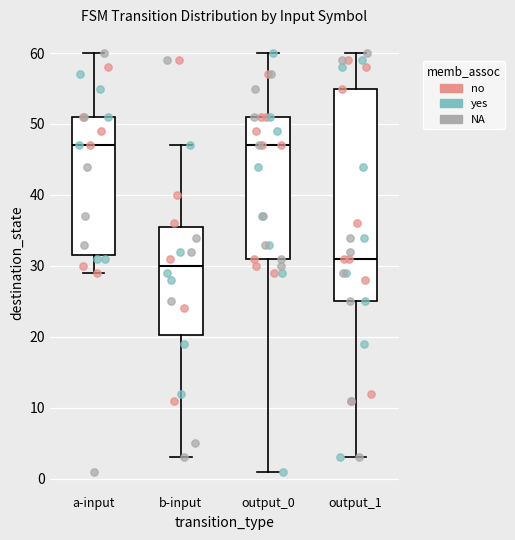

Which box has the lowest median line?

b-input